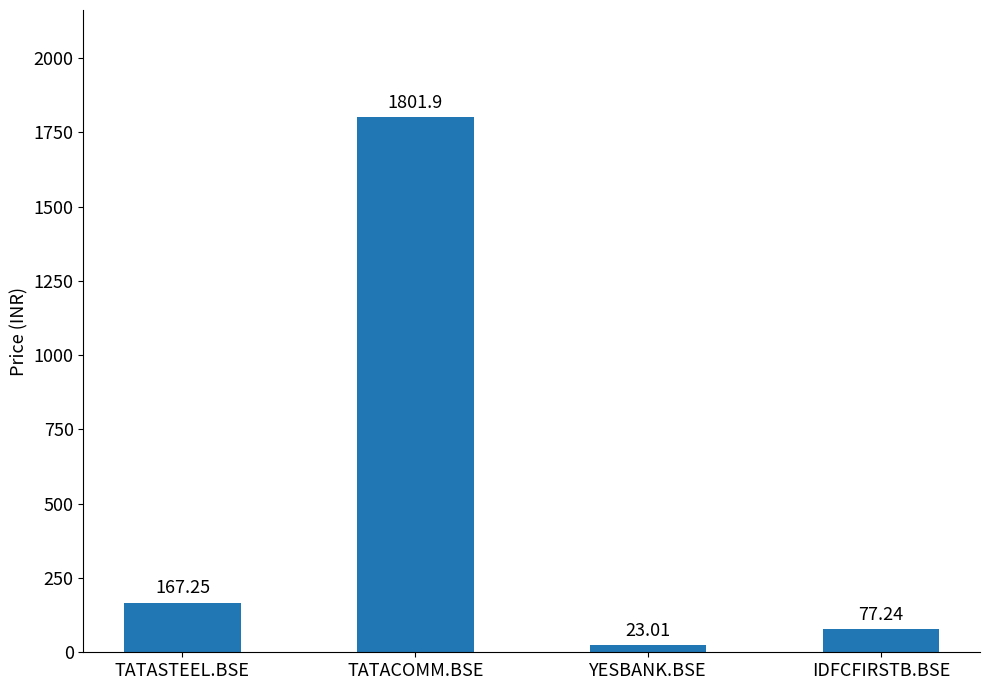

Rank the categories by value from highest to lowest.

TATACOMM.BSE, TATASTEEL.BSE, IDFCFIRSTB.BSE, YESBANK.BSE